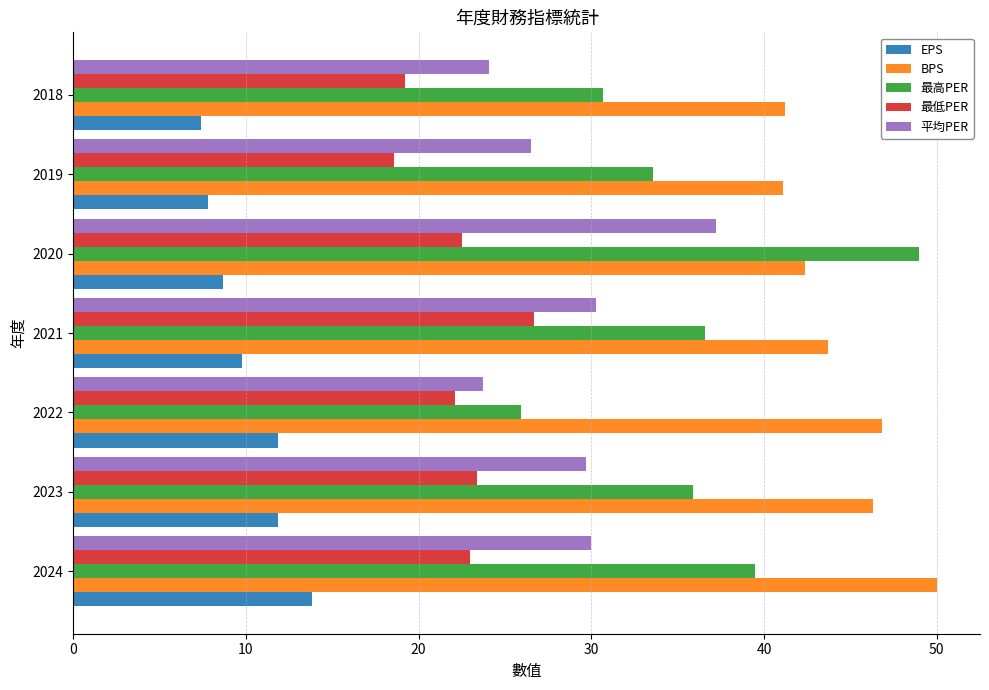

Is the value of BPS at 2019 greater than the value of 平均PER at 2021?

Yes